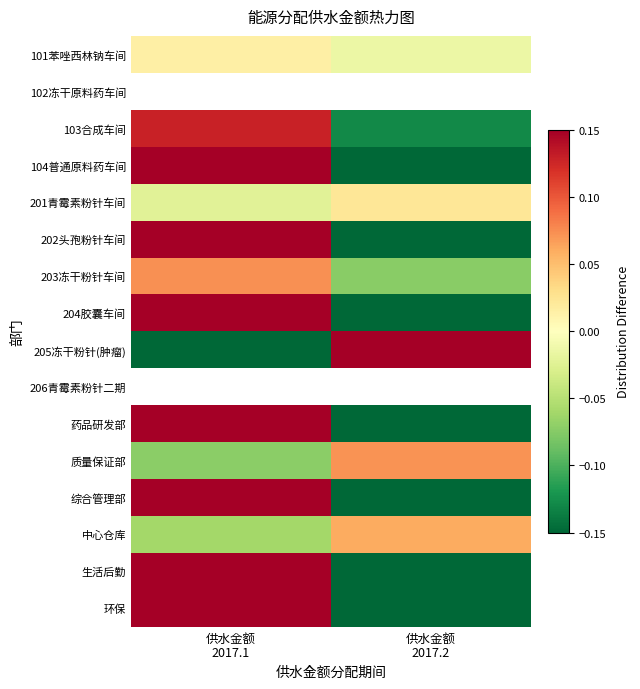

Rank the categories by 202头孢粉针车间 value from lowest to highest.

供水金额 2017.2, 供水金额 2017.1